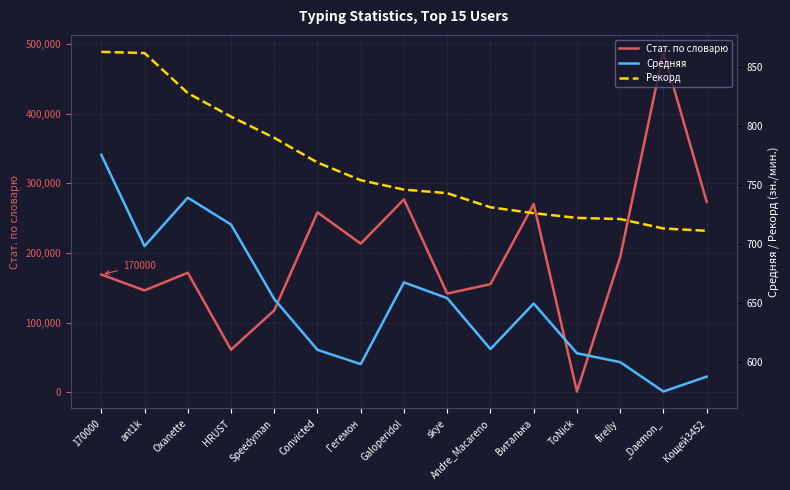

At _Daemon_, list the series in order from smallest to largest.

Средняя, Рекорд, Стат. по словарю